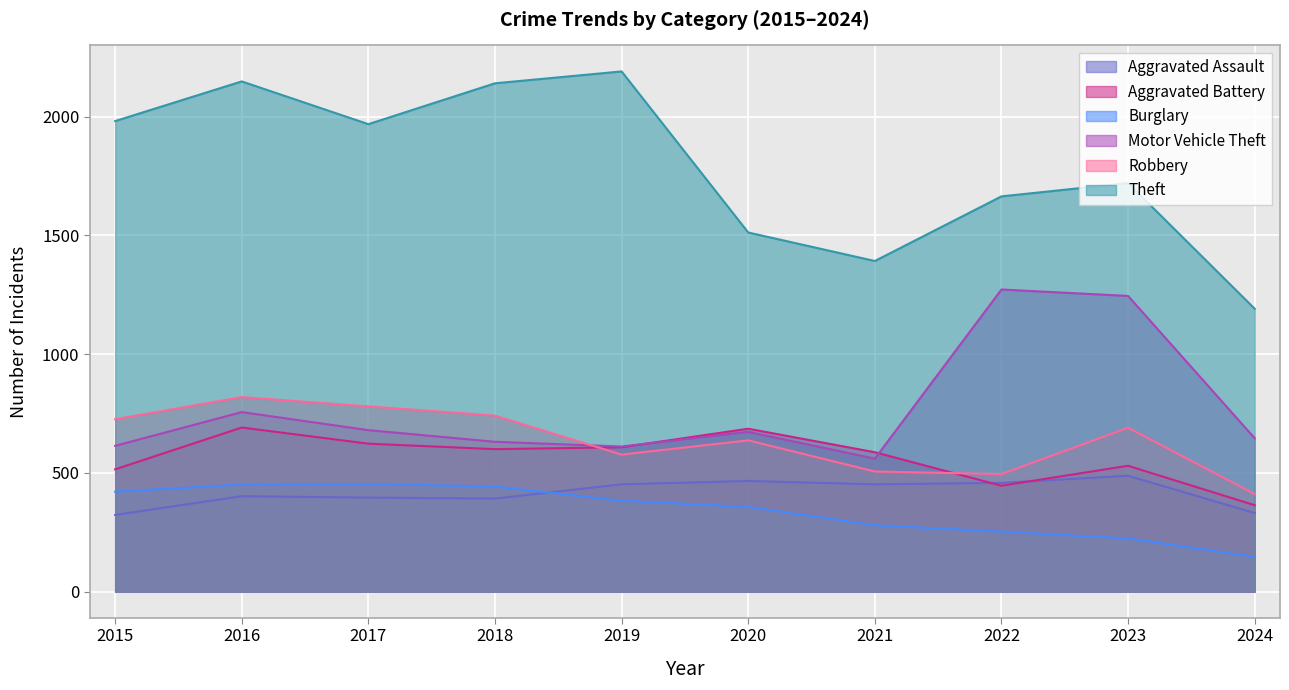

What is the difference between the maximum and minimum values in the Motor Vehicle Theft series?

712